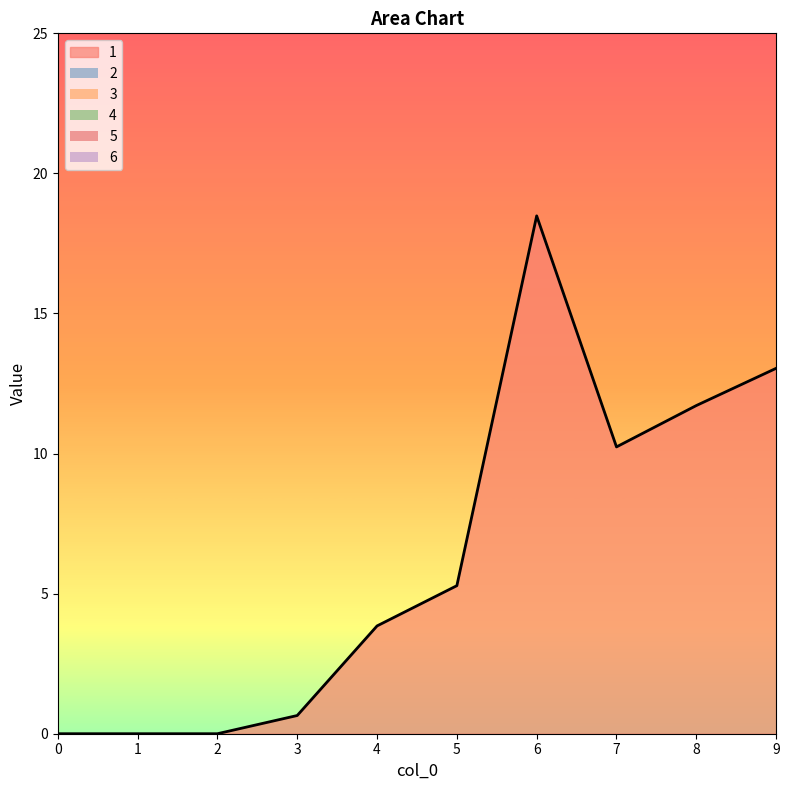

Between 4 and 8, which is larger?

8